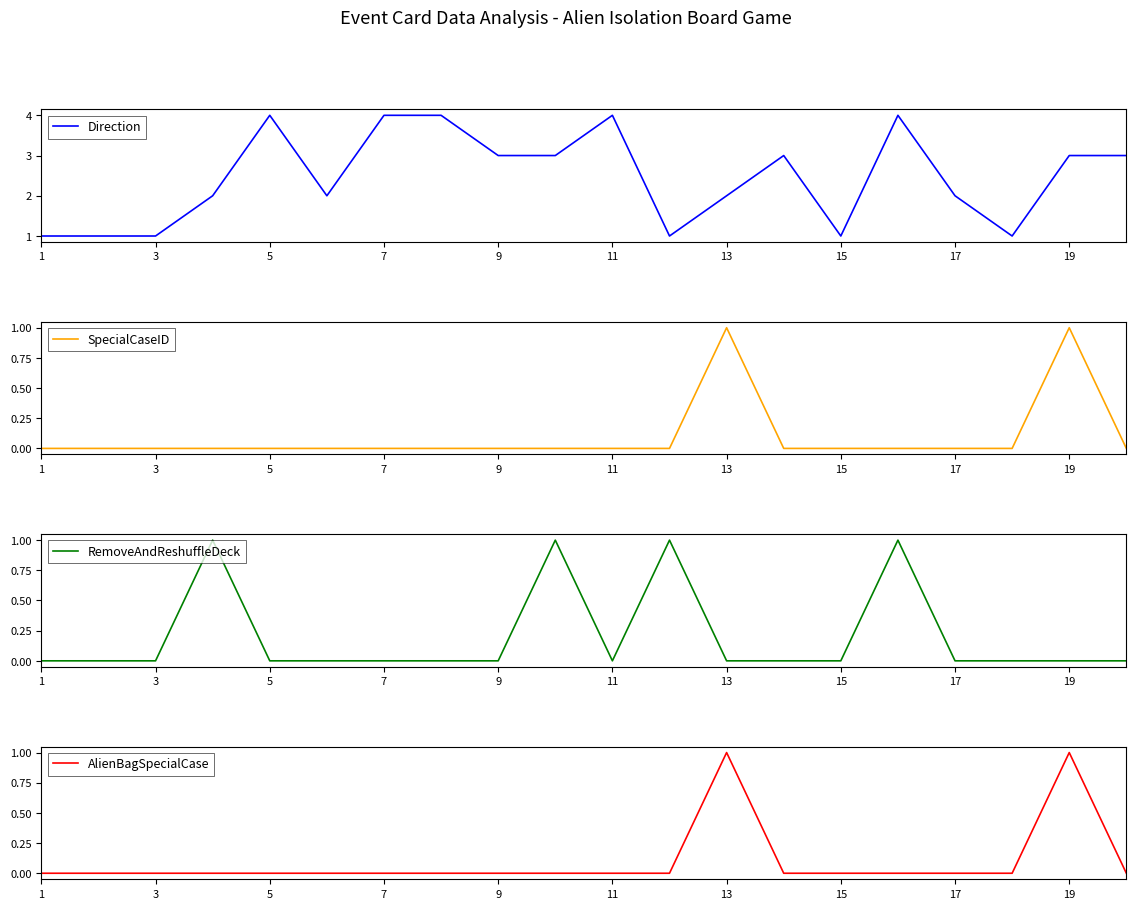

At 17, list the series in order from smallest to largest.

SpecialCaseID, RemoveAndReshuffleDeck, AlienBagSpecialCase, Direction